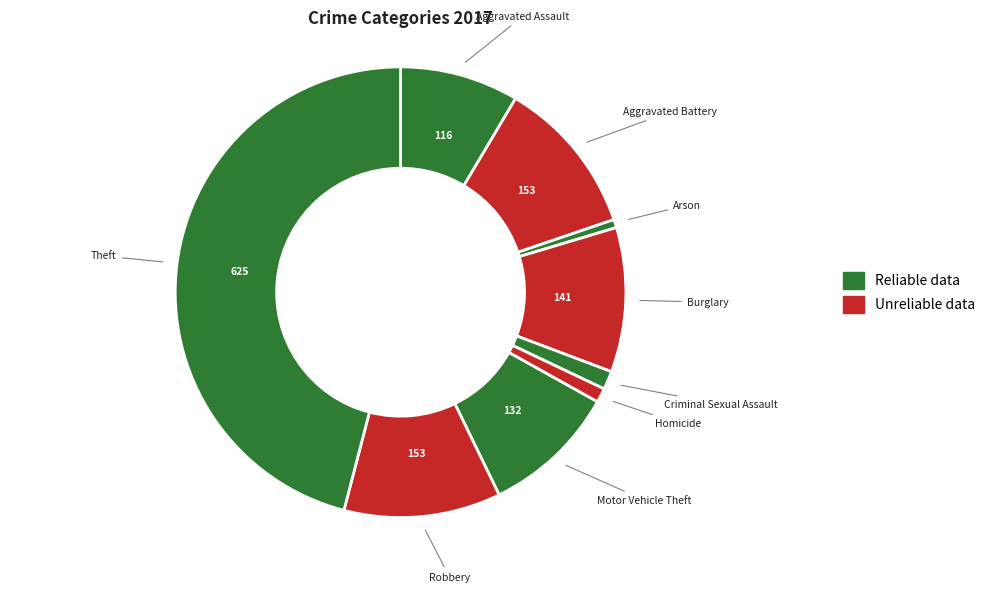

Is Aggravated Battery the majority of the pie?

No